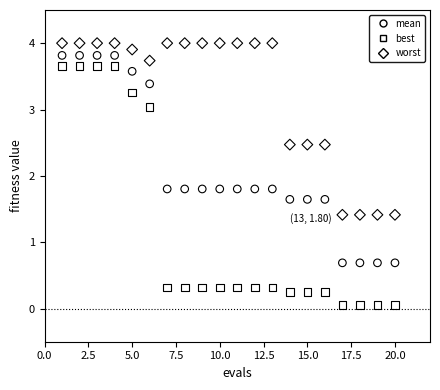

Across all data points, what is the range of X values (max minus min)?

19.0